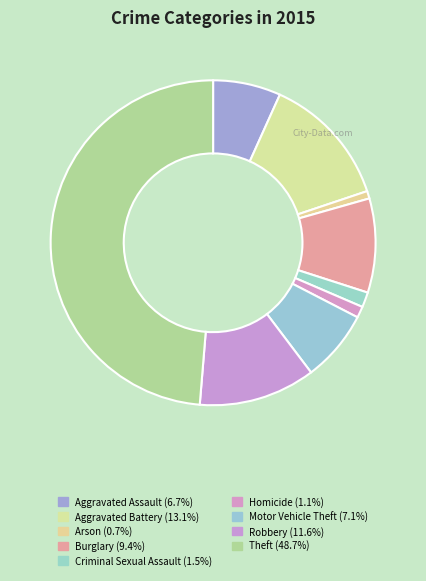

How many slices are in this pie chart?

9